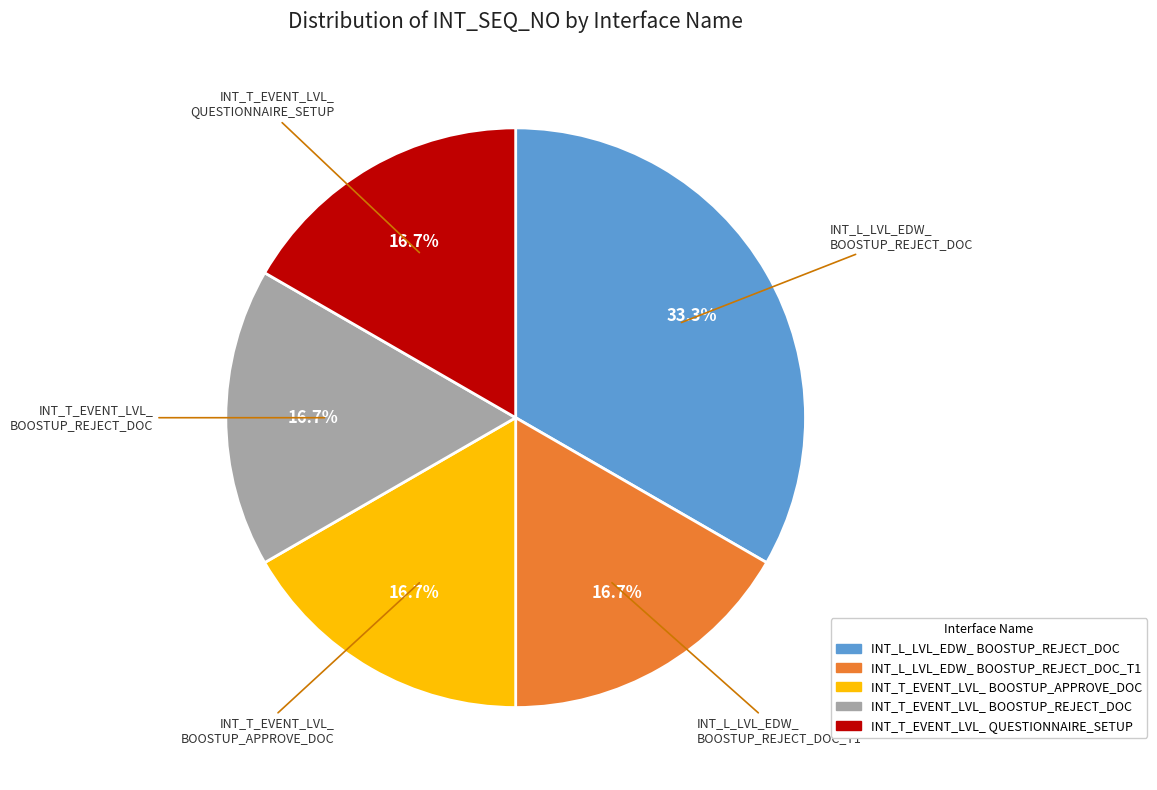

Is there a majority slice in this chart?

No